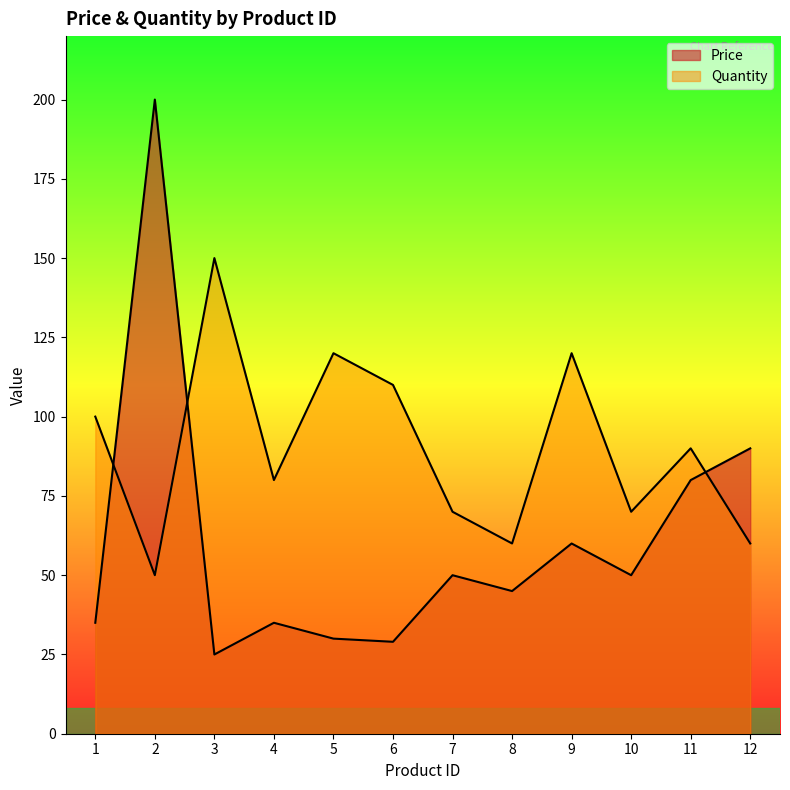

Between 2 and 6, which series saw the biggest shift?

Price